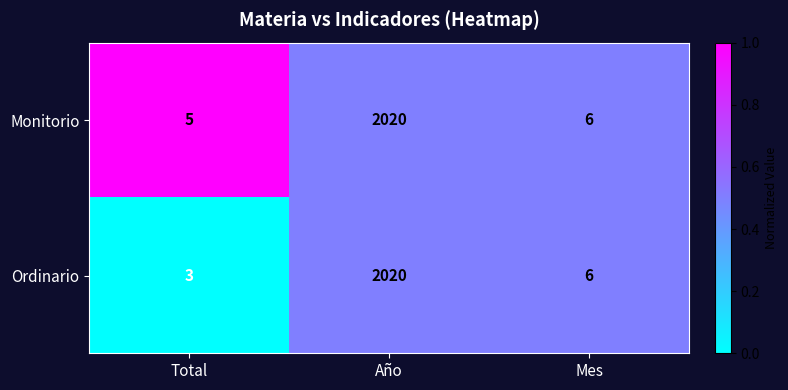

List the series in order of their overall mean, highest first.

Monitorio, Ordinario